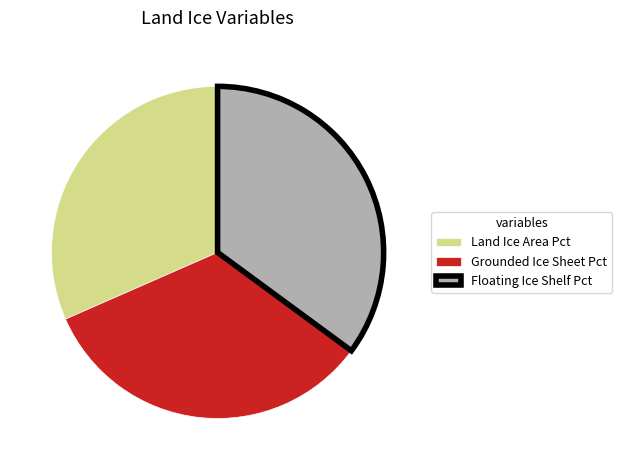

Is it true that Grounded Ice Sheet Pct is 33% of the pie?

True